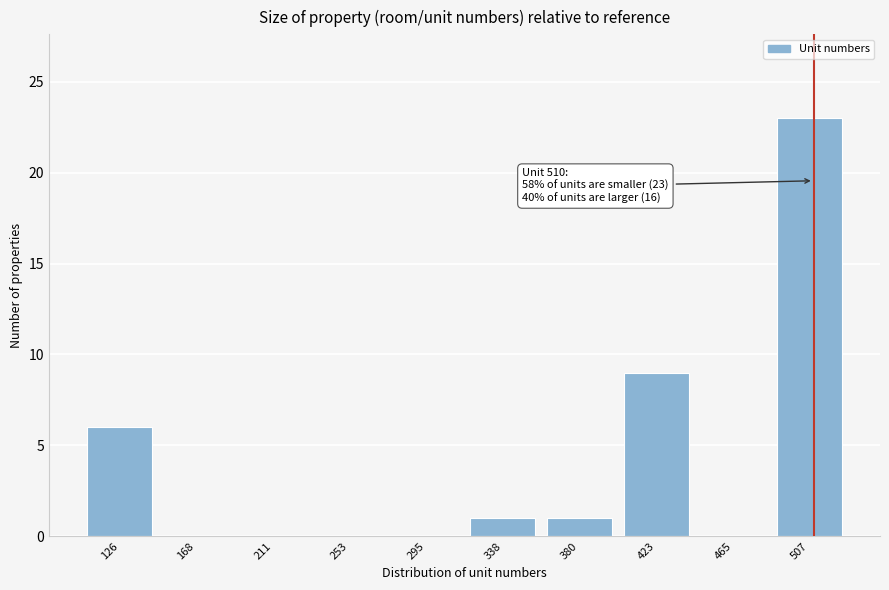

Which range on the x-axis has the tallest bar?

485 to 530